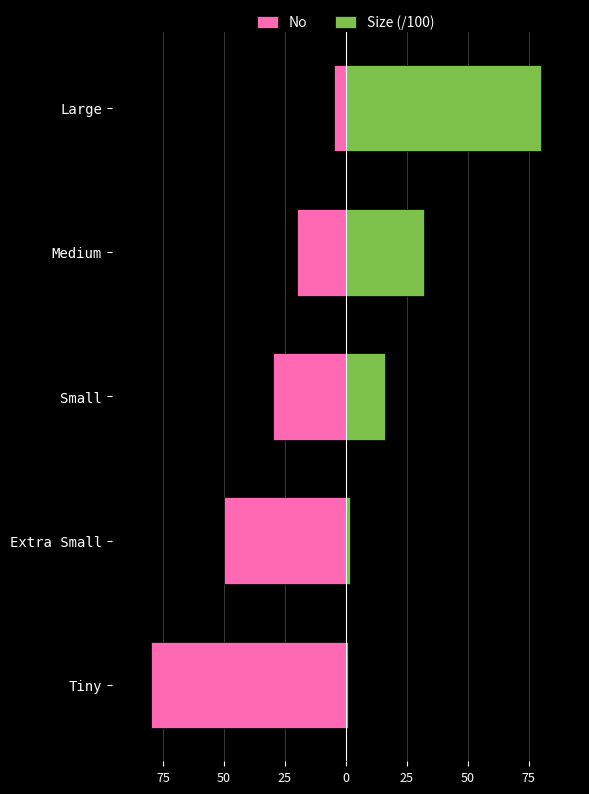

Which series changed the most between Small and Medium?

Size (/100)